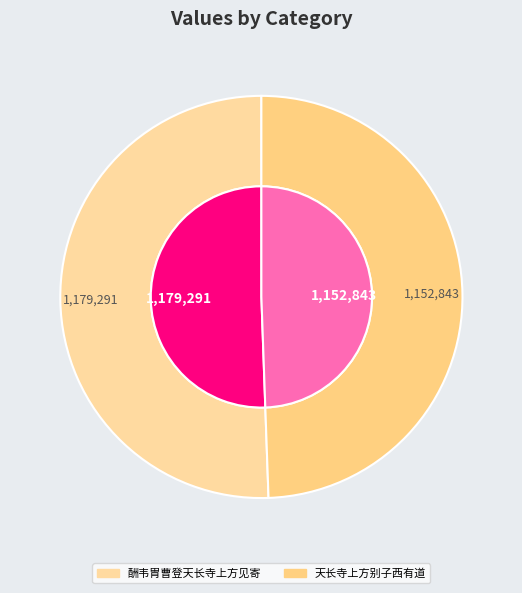

To the nearest percent, what portion does 天长寺上方别子西有道 represent?

49%